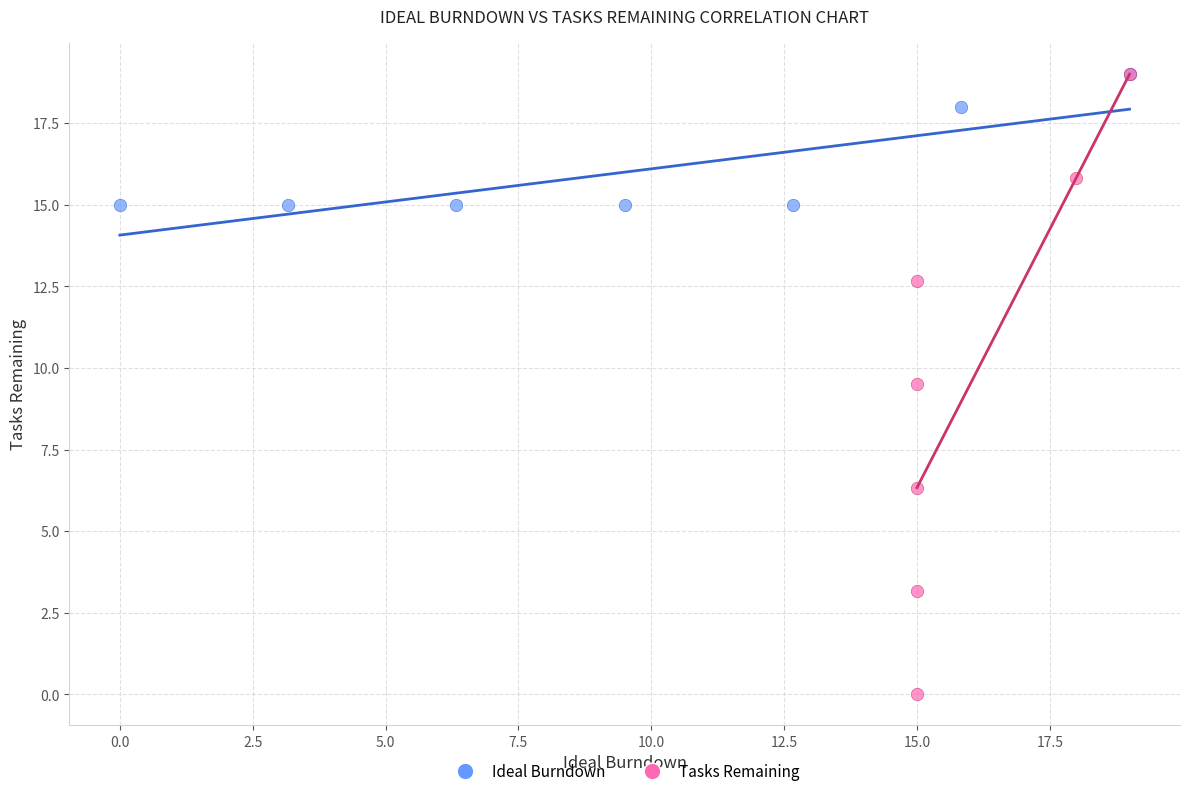

Which series has the largest Y range (max minus min)?

Tasks Remaining